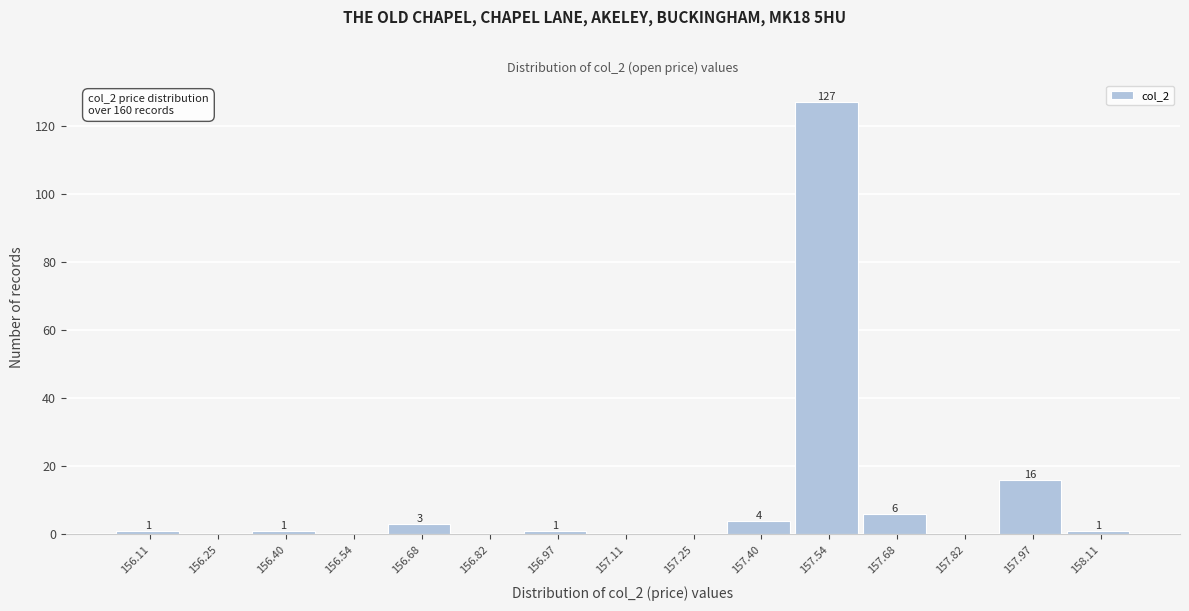

Over which range of the x-axis is the bar tallest?

157.46 to 157.60